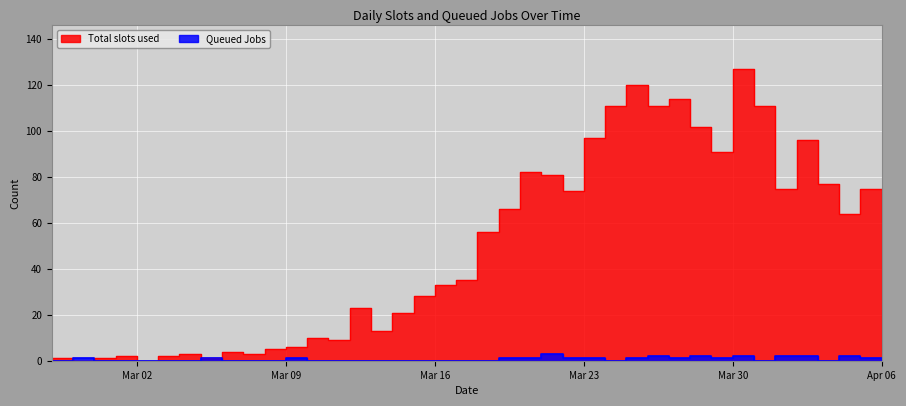

What is the approximate value of Queued Jobs at 2020-03-27?

1